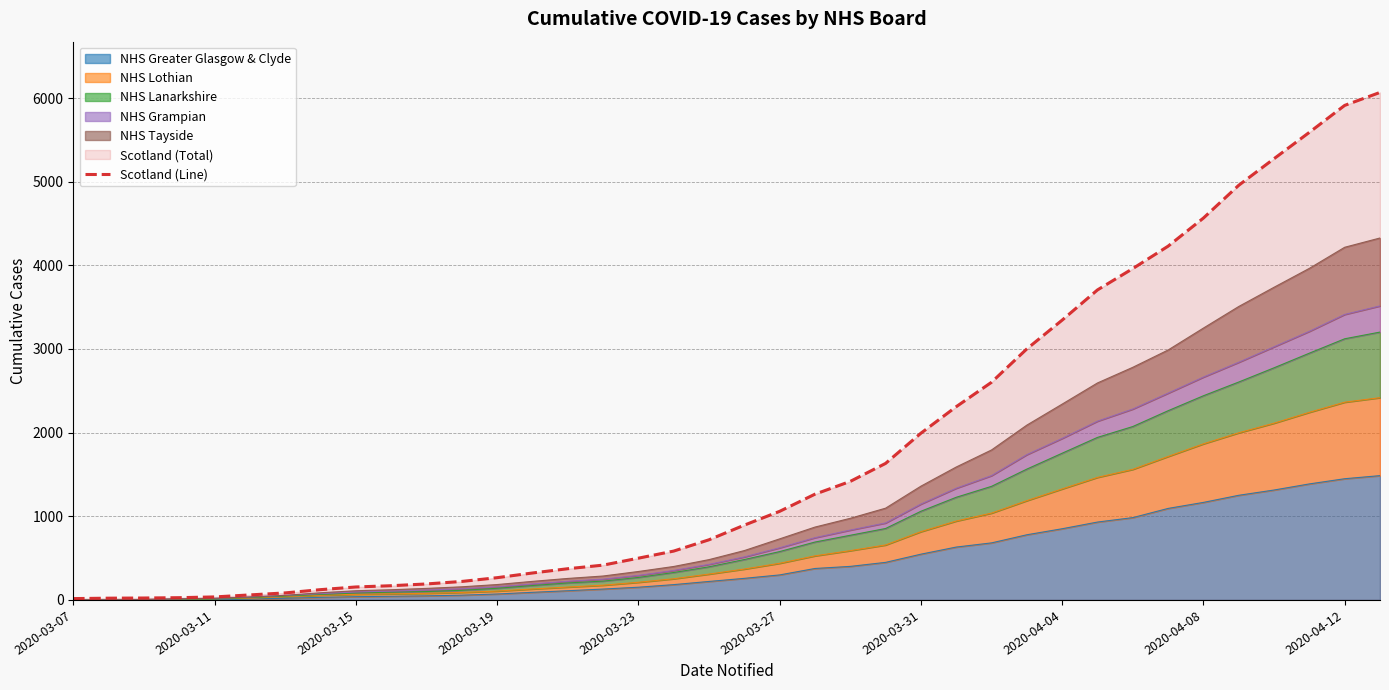

Reading left to right, transcribe all the data shown in this chart.

16	21	23	27	36	60	84	123	155	170	191	221	266	322	373	416	499	584	719	894	1059	1264	1417	1632	1993	2310	2602	3001	3345	3706	3961	4229	4565	4957	5275	5590	5912	6067